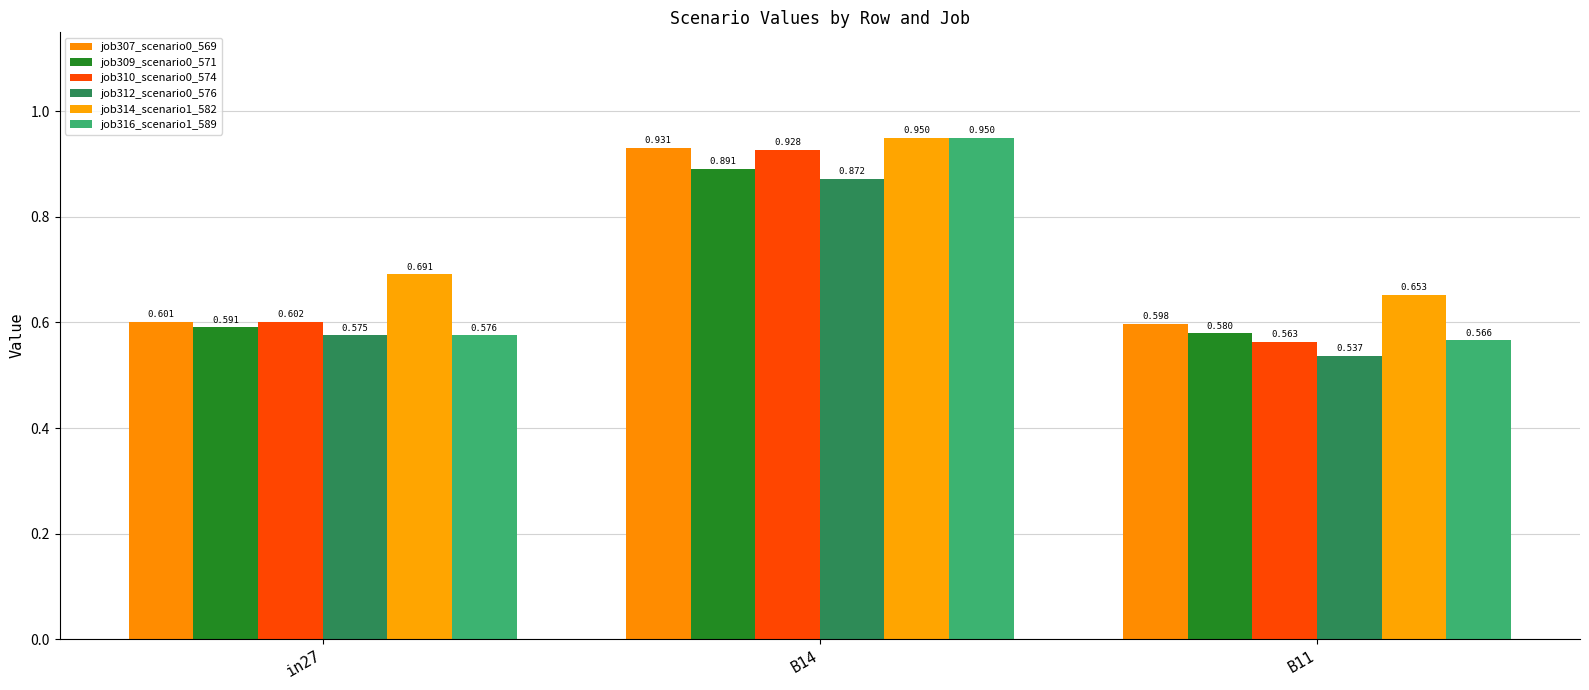

What is the maximum value shown in the chart?

0.9